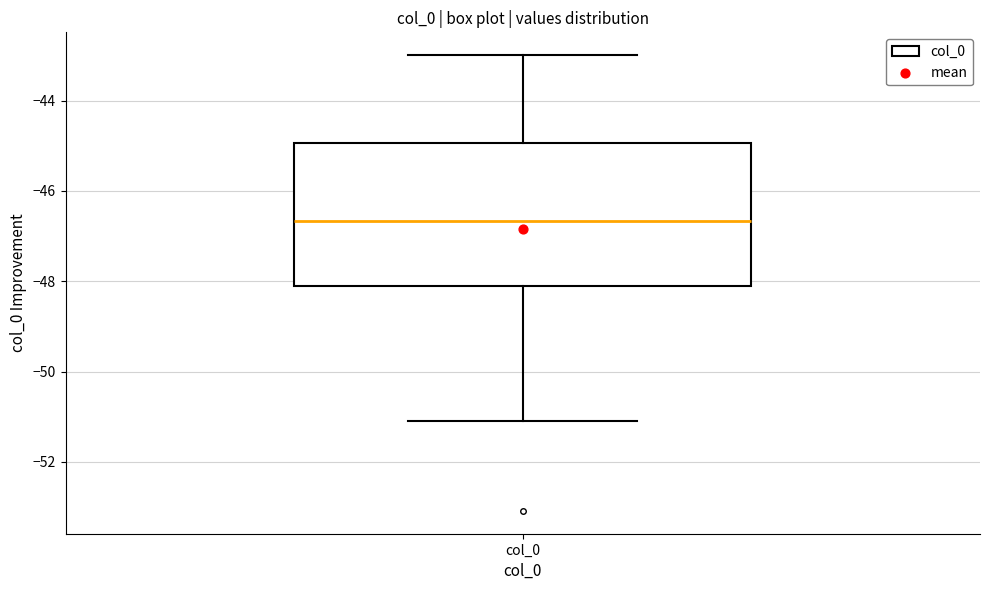

Transcribe this box plot: give where the median line is, the range the box spans, and where the two whiskers end, as read against the y-axis. The values are not printed on the chart, so give them approximately, as read against the axis.

median -46.6, box -48.2 to -45.0, whiskers -51.0 to -43.0